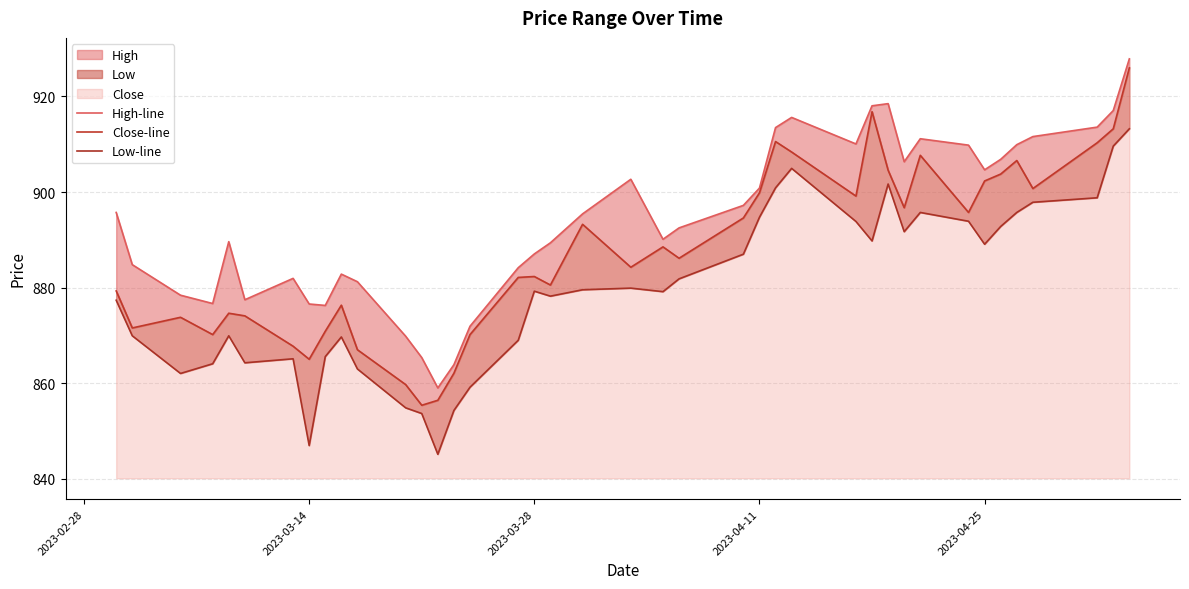

Rank the series by their maximum value, from highest to lowest.

High-line, Close-line, Low-line